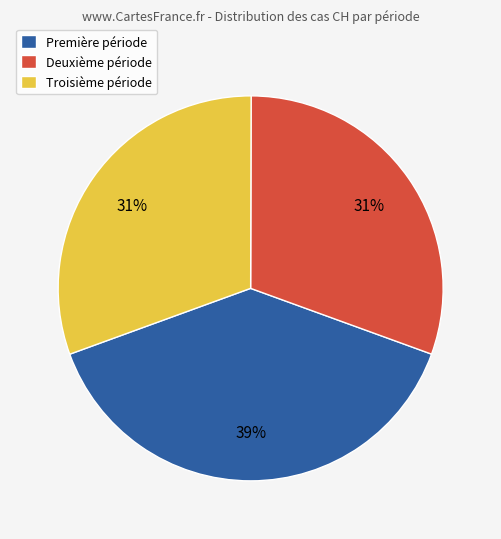

The Troisième période slice represents 31% of the pie. True or false?

True